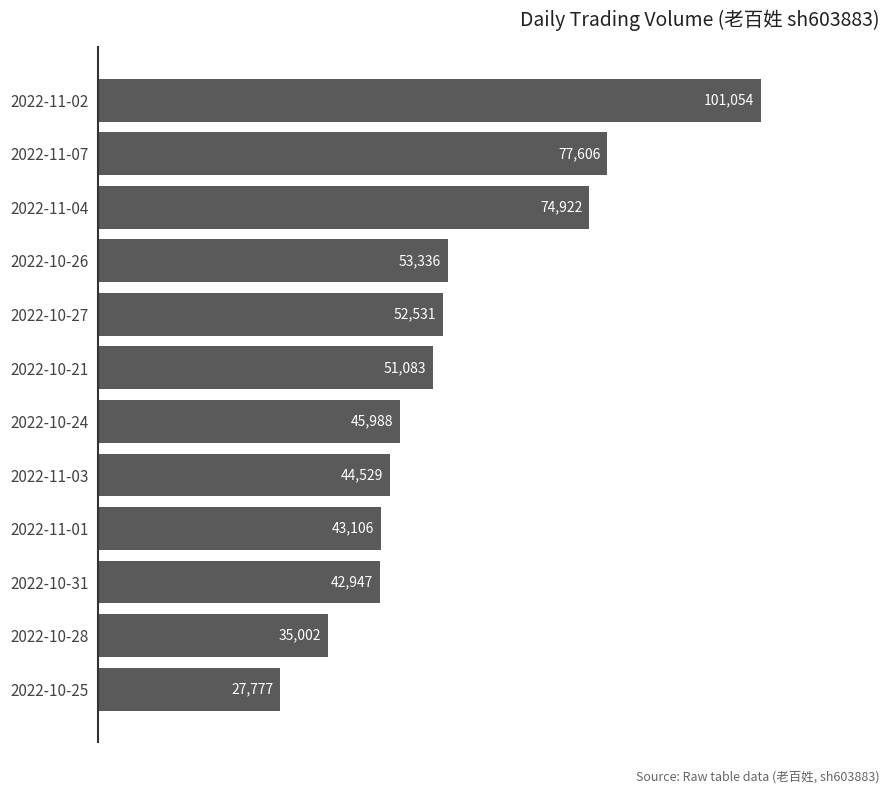

How many bars are there in total?

12